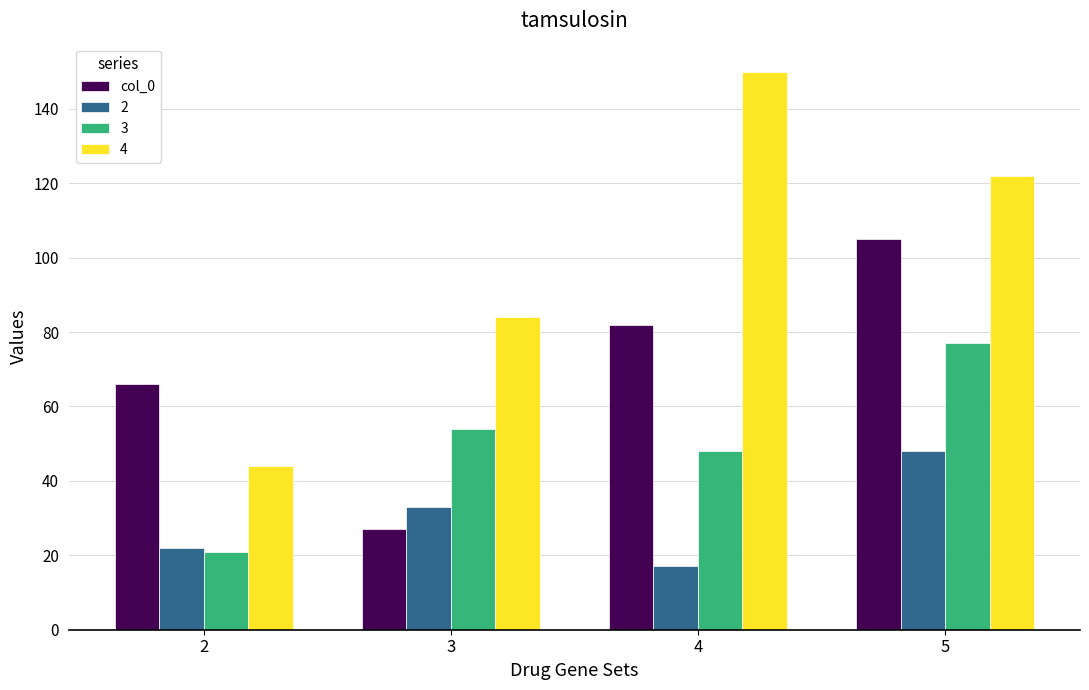

At which category is the sum across all series the highest?

5